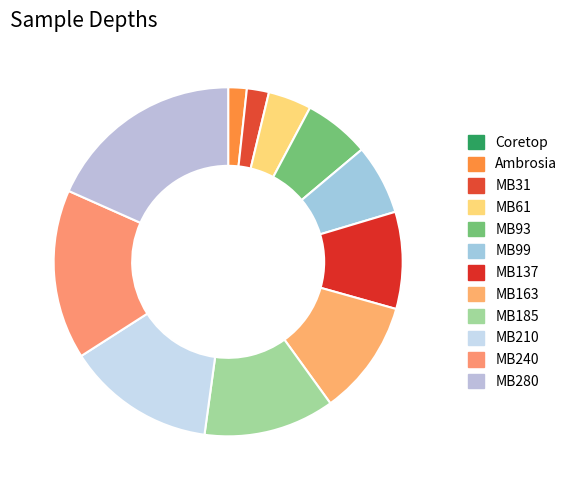

Do MB137 and Coretop together represent more than half of the pie?

No